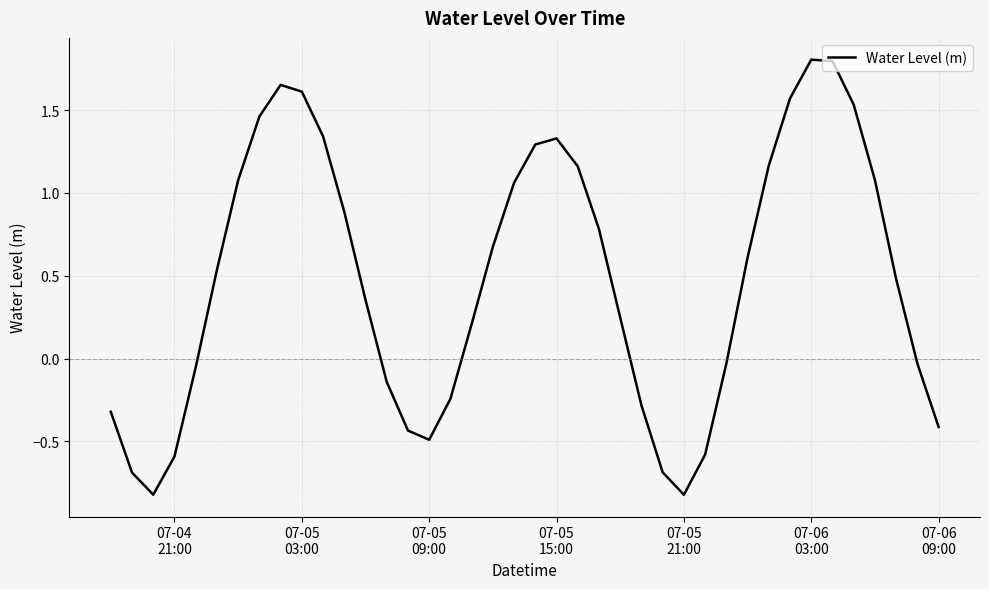

What is the difference between the maximum and minimum values?

2.6